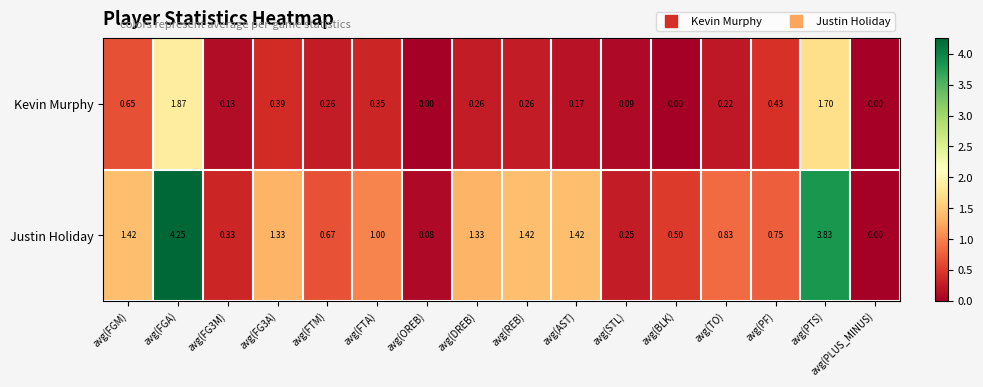

Count the number of categories in the chart.

16